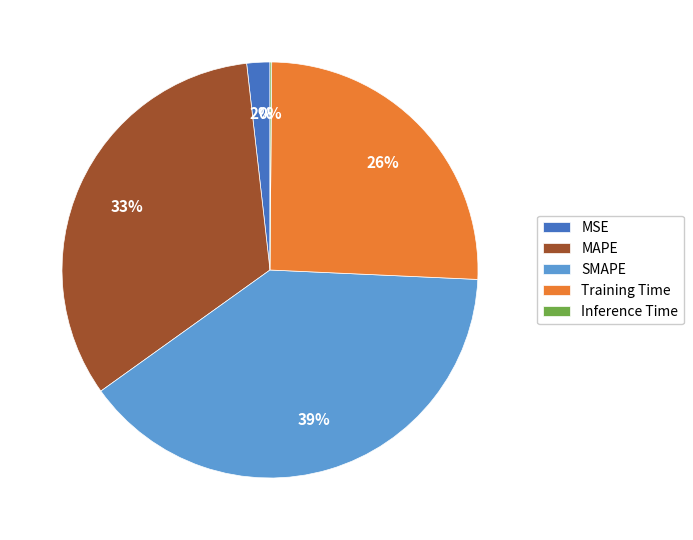

The Training Time slice represents 26% of the pie. True or false?

True